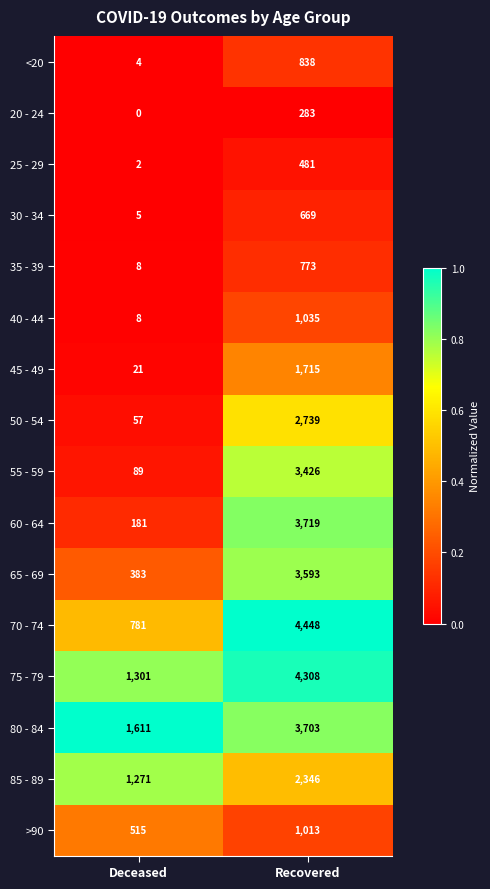

Is it true that 20 - 24 equals 0 at Deceased?

True